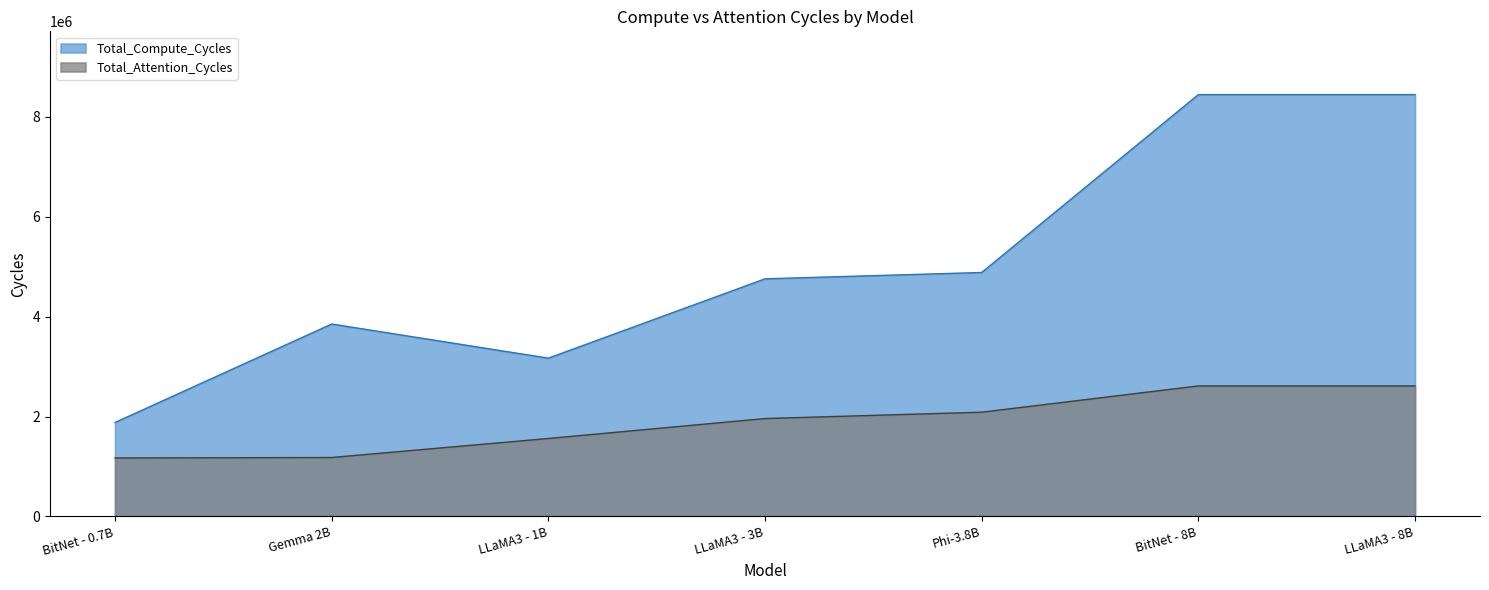

Rank the categories by Total_Attention_Cycles value from lowest to highest.

BitNet - 0.7B, Gemma 2B, LLaMA3 - 1B, LLaMA3 - 3B, Phi-3.8B, BitNet - 8B, LLaMA3 - 8B